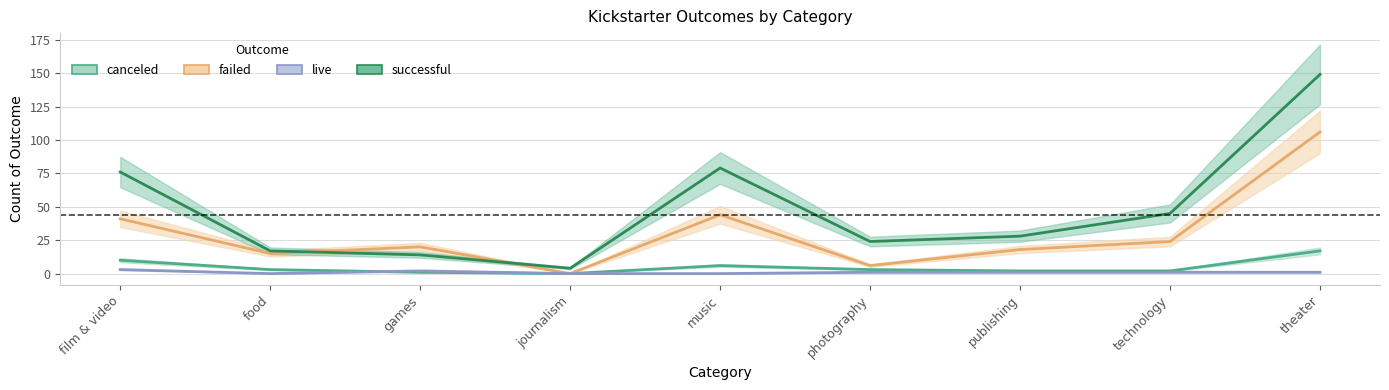

The canceled series shows 0 at journalism. True or false?

True